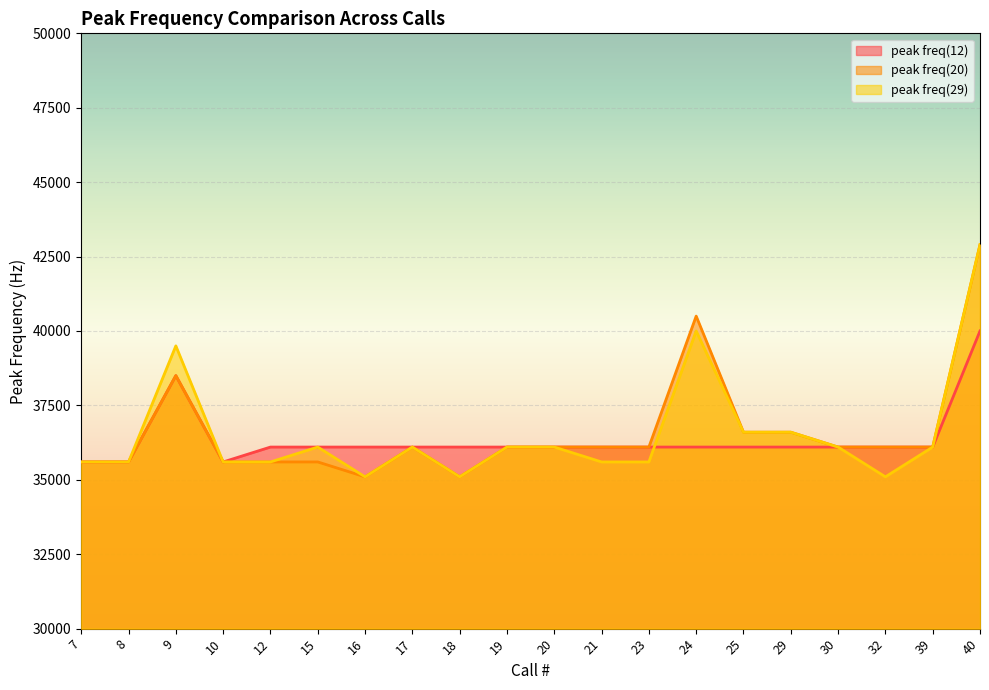

What are all the series names shown in the legend?

peak freq(12), peak freq(20), peak freq(29)